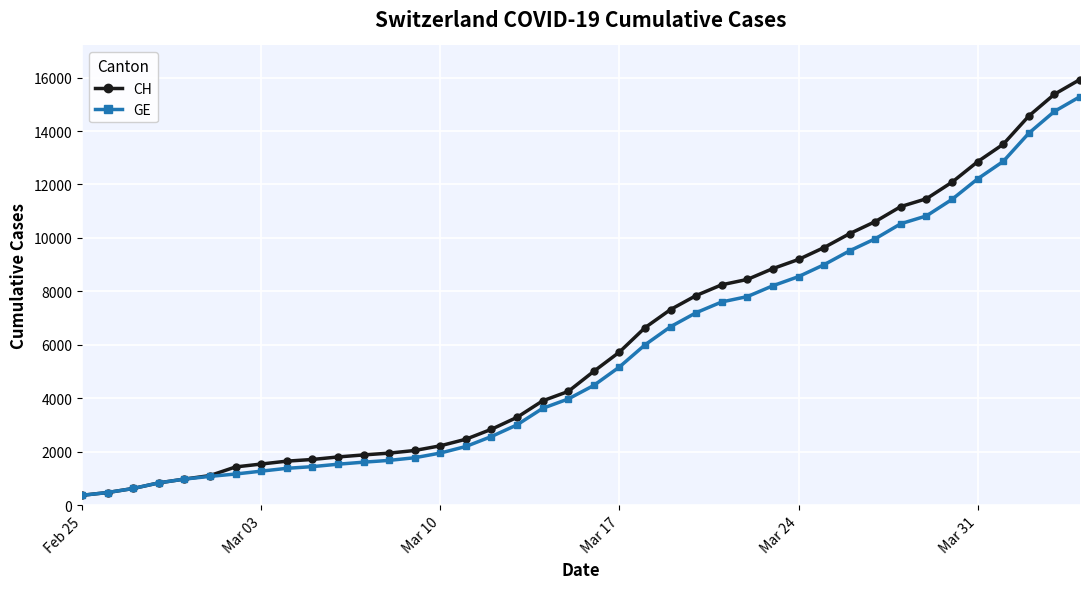

What is the value of the CH point at the 15th from the left?

2226